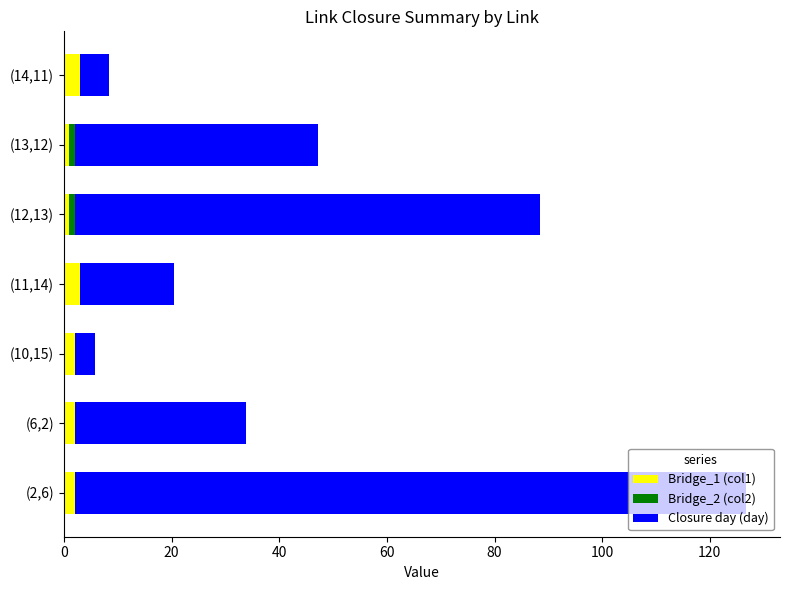

What is the sum of all Bridge_1 (col1) values?

14.0